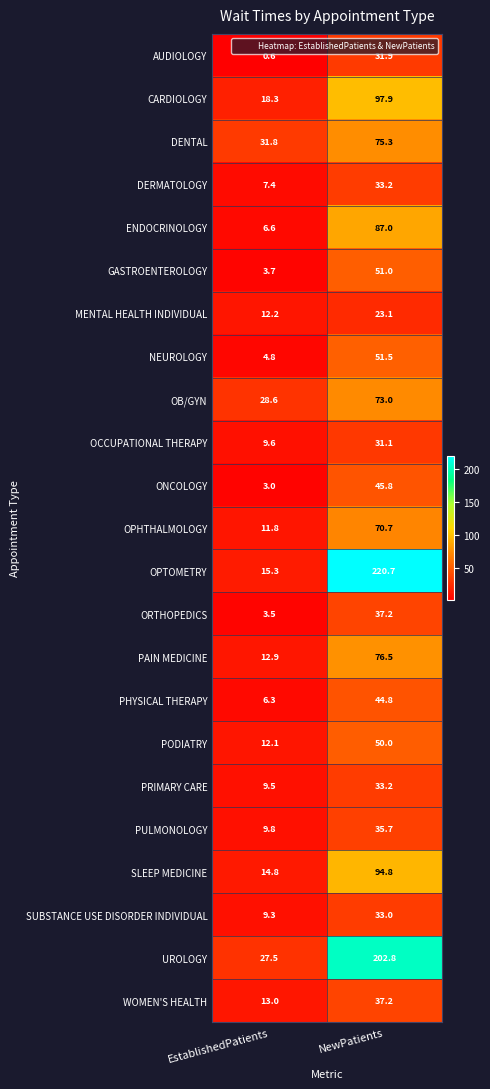

Where does the ORTHOPEDICS series first go above 37?

NewPatients